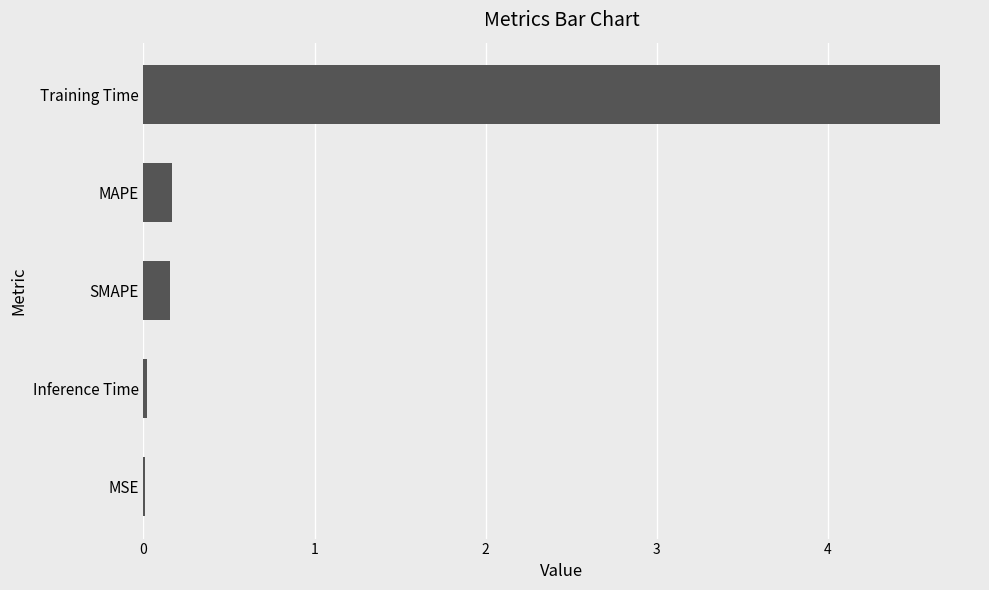

True or false: the data shows 4.7 at Training Time.

True